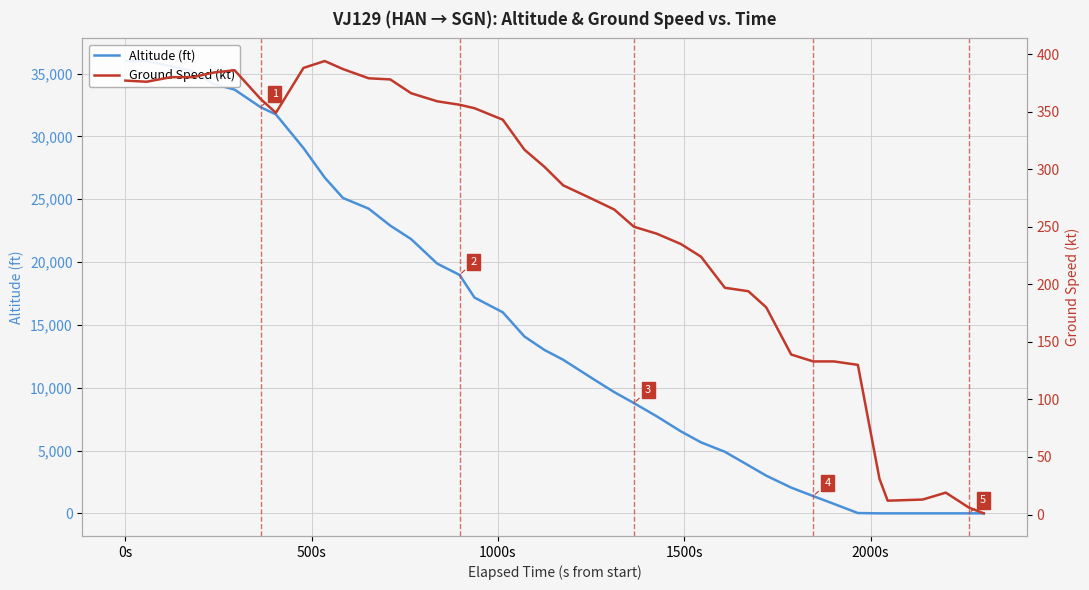

True or false: Altitude (ft) has more than 1 interior local peaks.

False